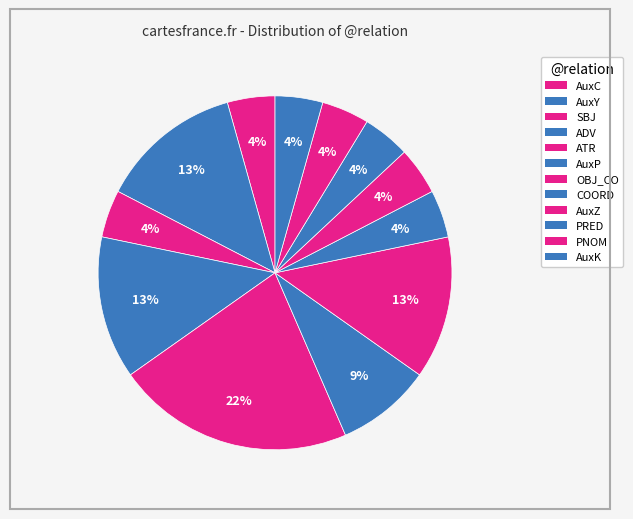

How many segments does this pie chart have?

12